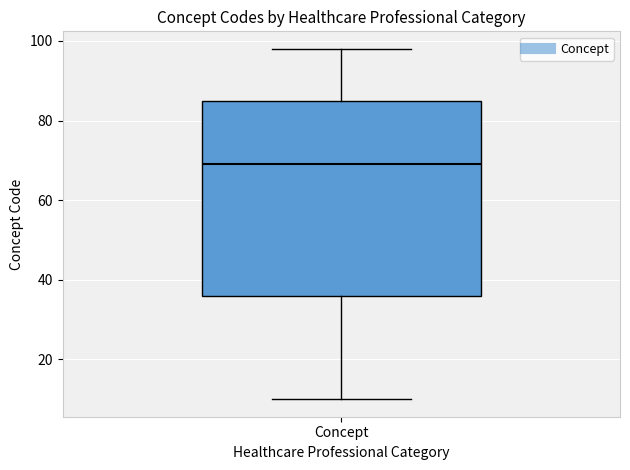

Transcribe this box plot: give where the median line is, the range the box spans, and where the two whiskers end, as read against the y-axis. The values are not printed on the chart, so give them approximately, as read against the axis.

median 70, box 36 to 86, whiskers 10 to 98